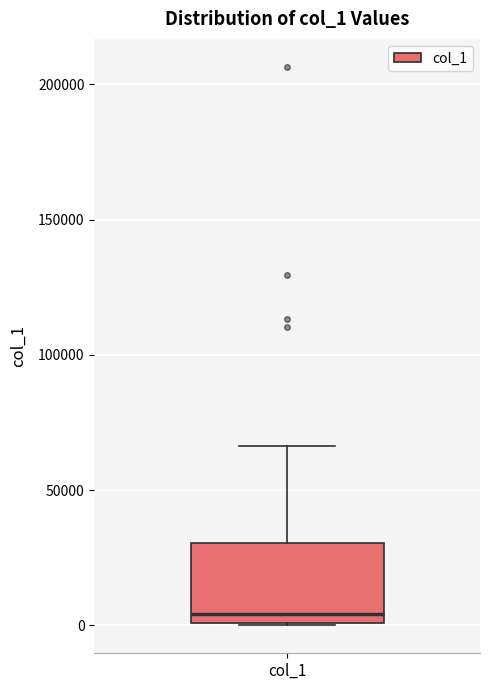

Read this box plot against the y-axis: the position of the median line, the range covered by the box, and the ends of both whiskers. The values are not printed on the chart, so give them approximately, as read against the axis.

median 5000, box 0 to 30000, whiskers 0 to 65000